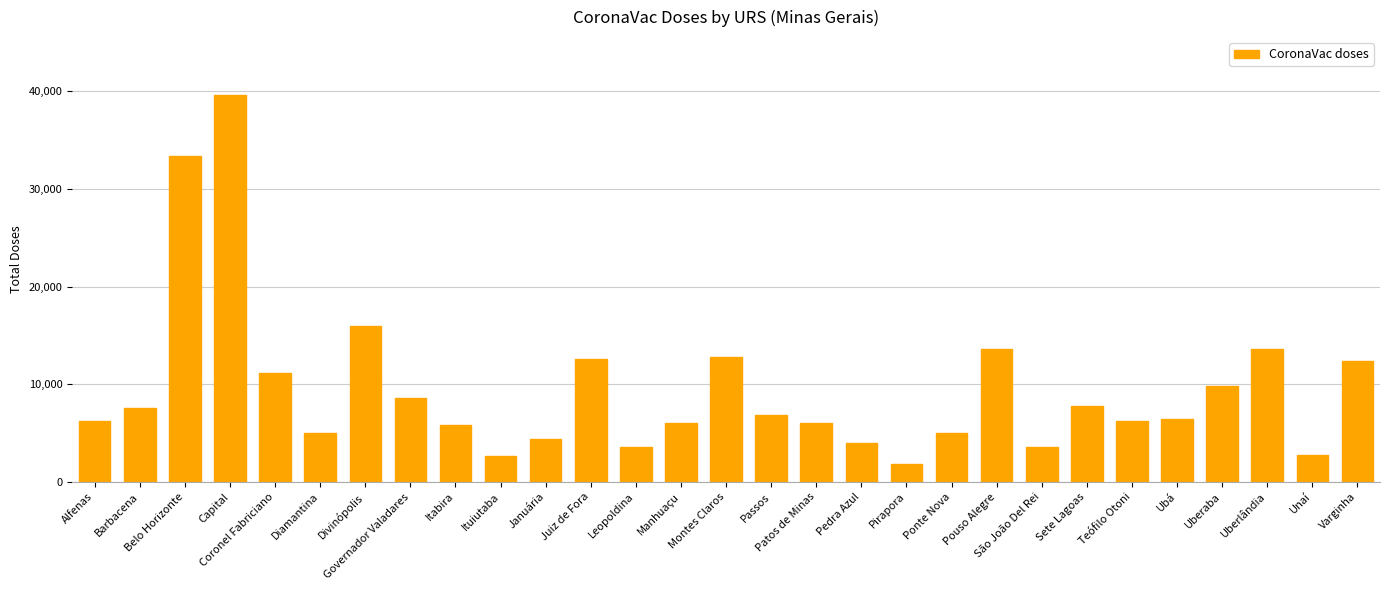

Reading left to right, extract all data points from this chart.

Alfenas=6200	Barbacena=7600	Belo Horizonte=33400	Capital=39600	Coronel Fabriciano=11200	Diamantina=5000	Divinópolis=16000	Governador Valadares=8600	Itabira=5800	Ituiutaba=2600	Januária=4400	Juiz de Fora=12600	Leopoldina=3600	Manhuaçu=6000	Montes Claros=12800	Passos=6800	Patos de Minas=6000	Pedra Azul=4000	Pirapora=1800	Ponte Nova=5000	Pouso Alegre=13600	São João Del Rei=3600	Sete Lagoas=7800	Teófilo Otoni=6200	Ubá=6400	Uberaba=9800	Uberlândia=13600	Unaí=2800	Varginha=12400